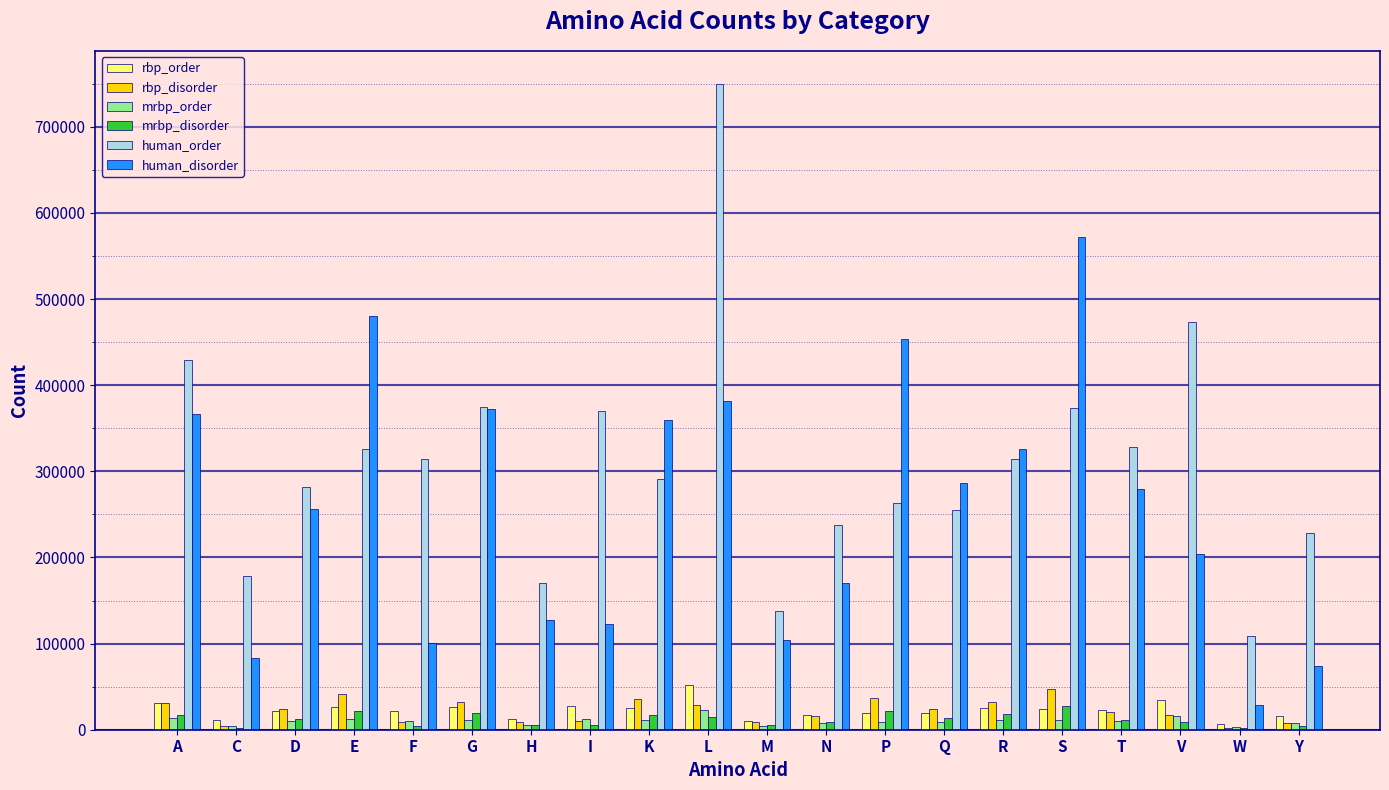

Read the mrbp_order value at W.

2620